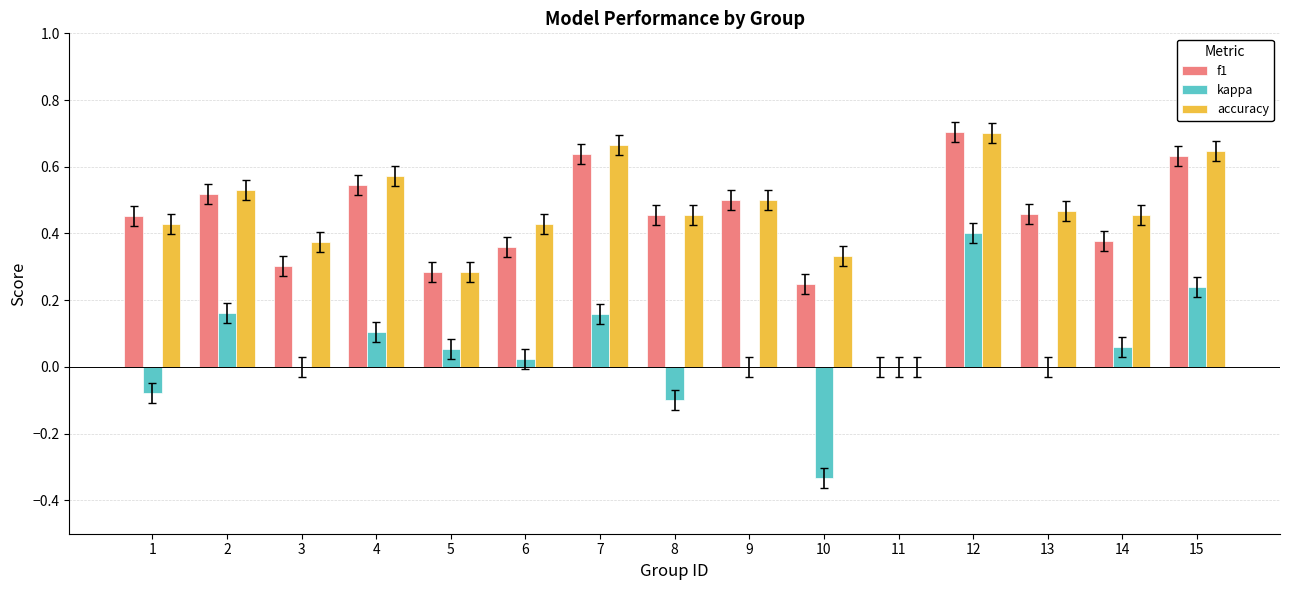

Between 5 and 9, which series saw the biggest shift?

f1